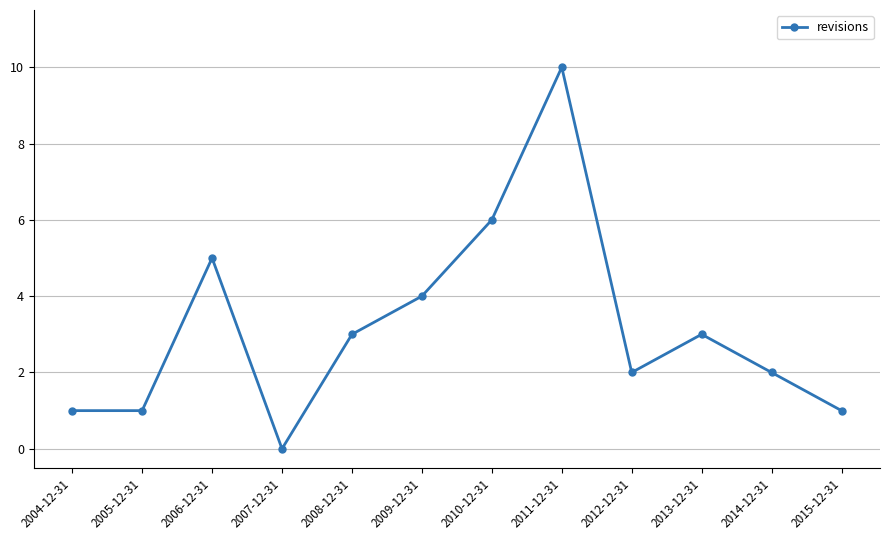

Where is the first local maximum?

2006-12-31